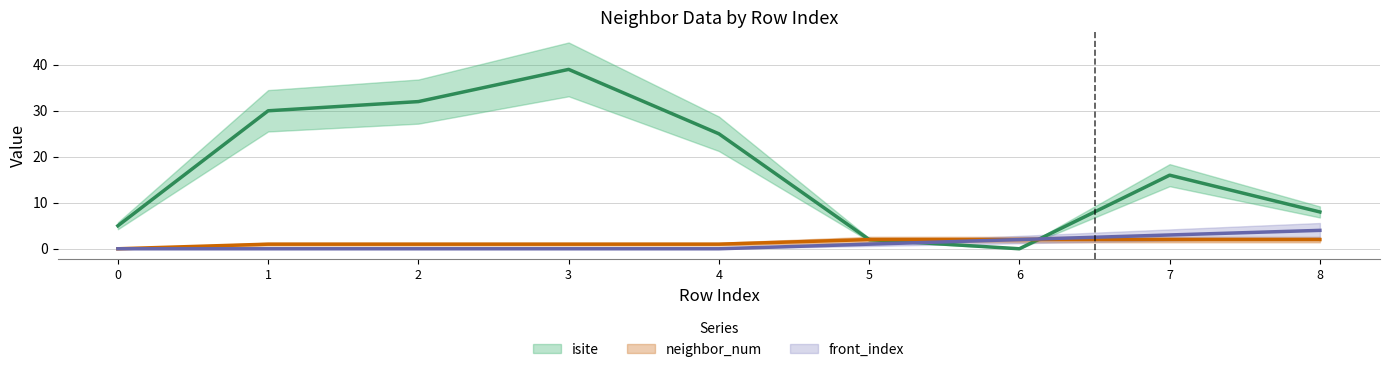

How many data points in isite are above 16?

4